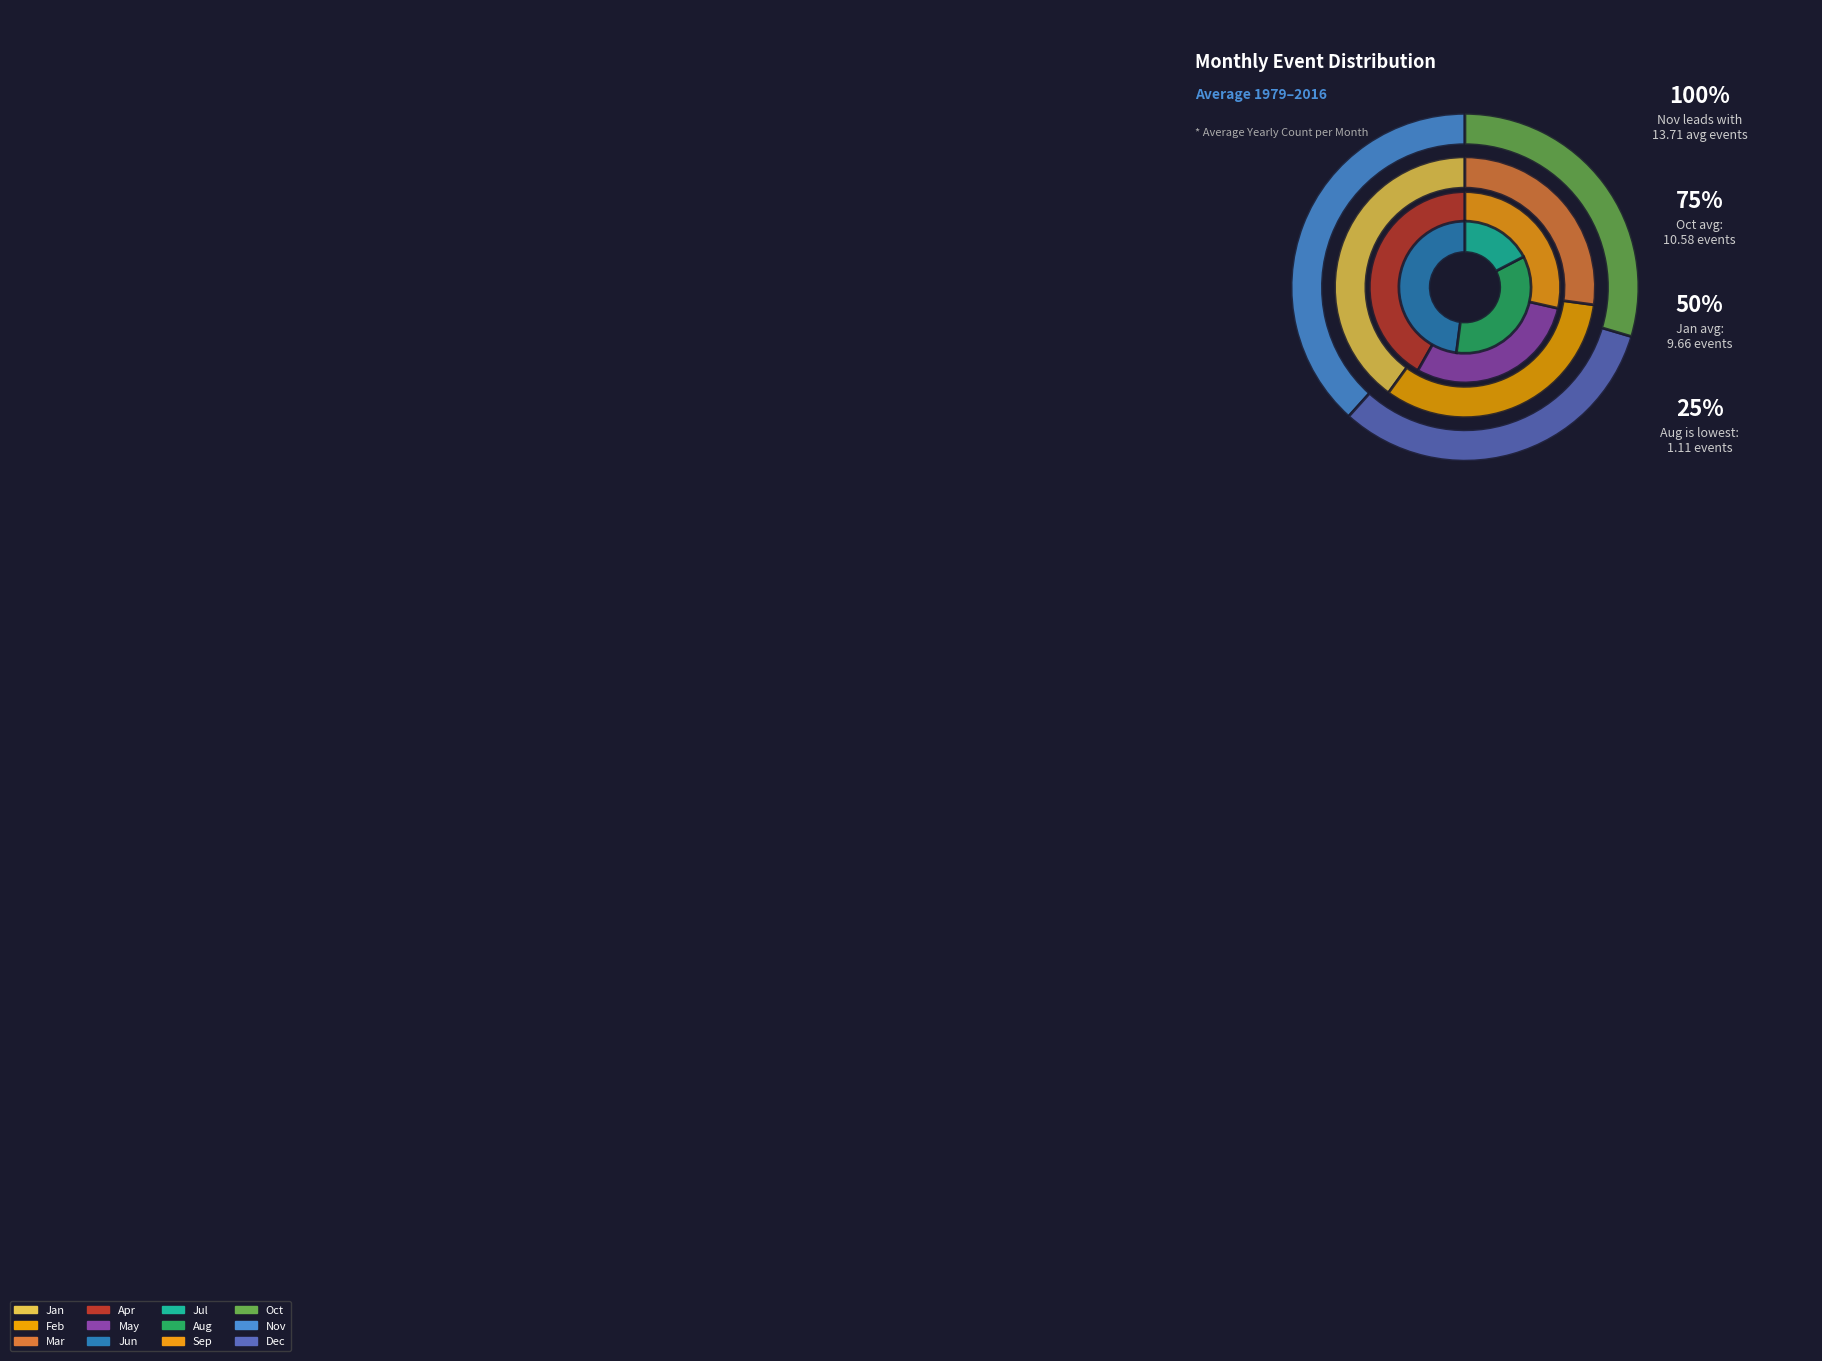

Which category has the smallest portion of the pie?

Jul